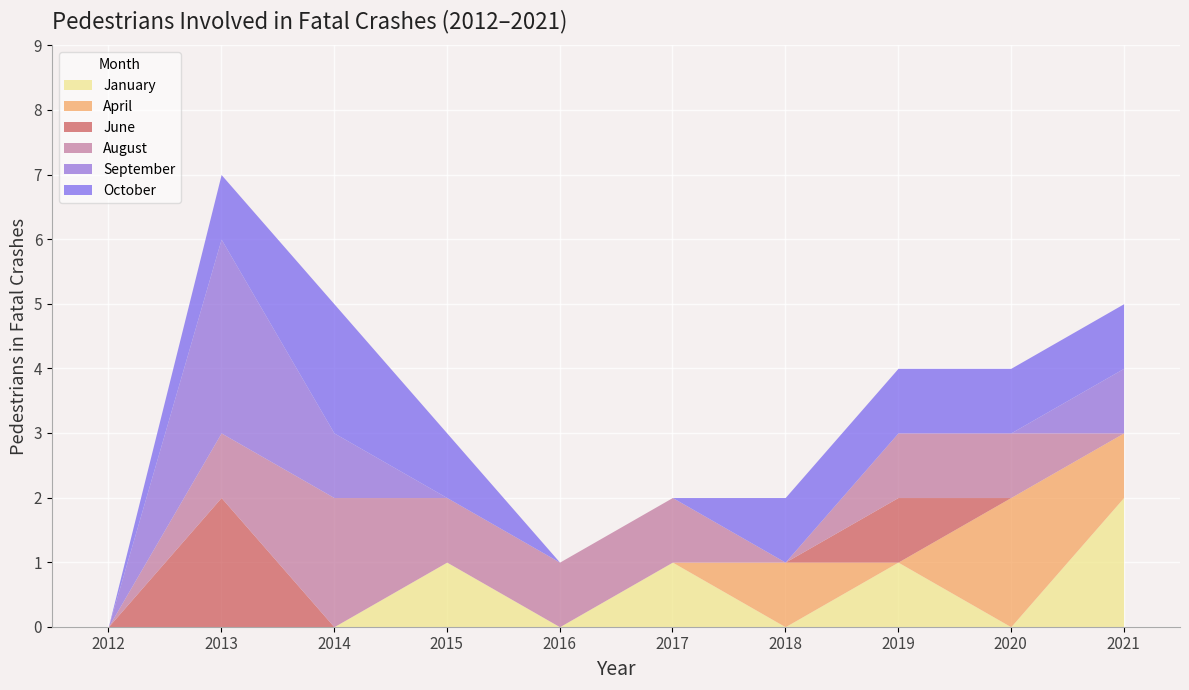

How many September values are between 0 and 1?

9